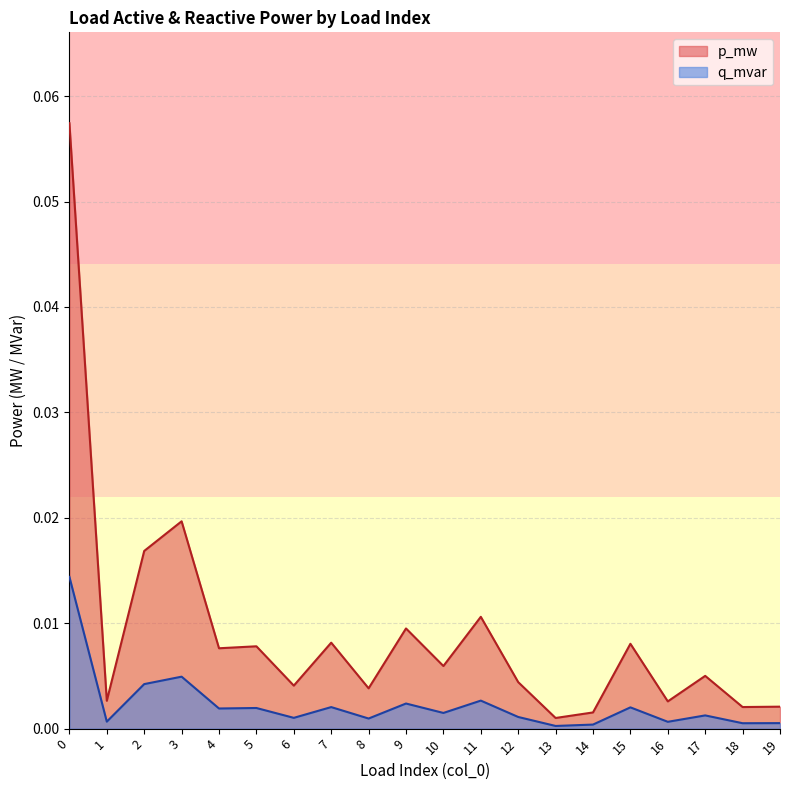

In p_mw, how many points are lower than both neighbors (excluding endpoints)?

8